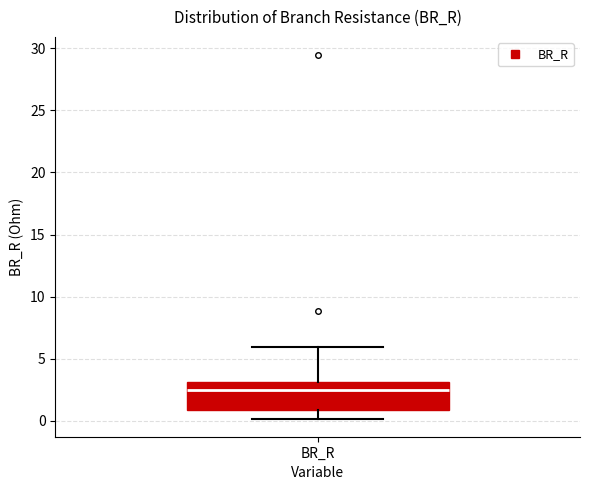

Read this box plot against the y-axis: the position of the median line, the range covered by the box, and the ends of both whiskers. The values are not printed on the chart, so give them approximately, as read against the axis.

median 2.5, box 1.0 to 3.0, whiskers 0.0 to 6.0